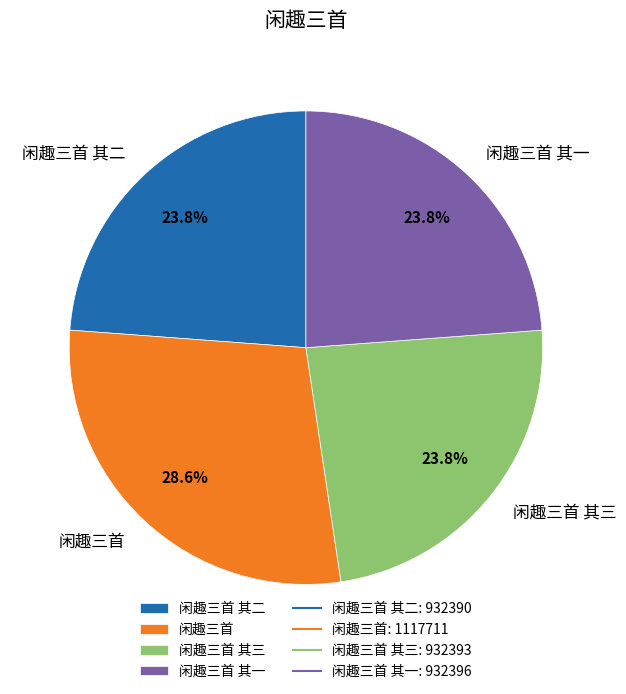

What is the total percentage of 闲趣三首 其三 and 闲趣三首?

52.4%